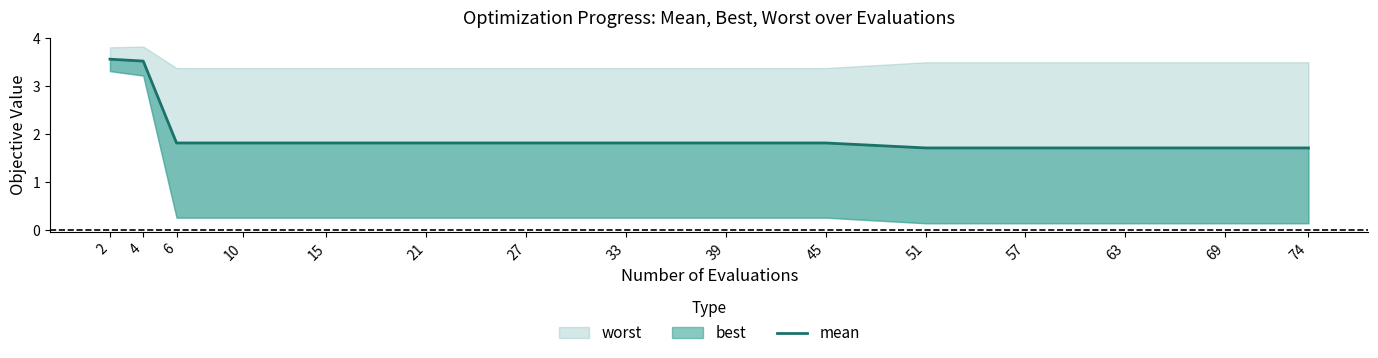

Where is the data nearest to the value 2?

6